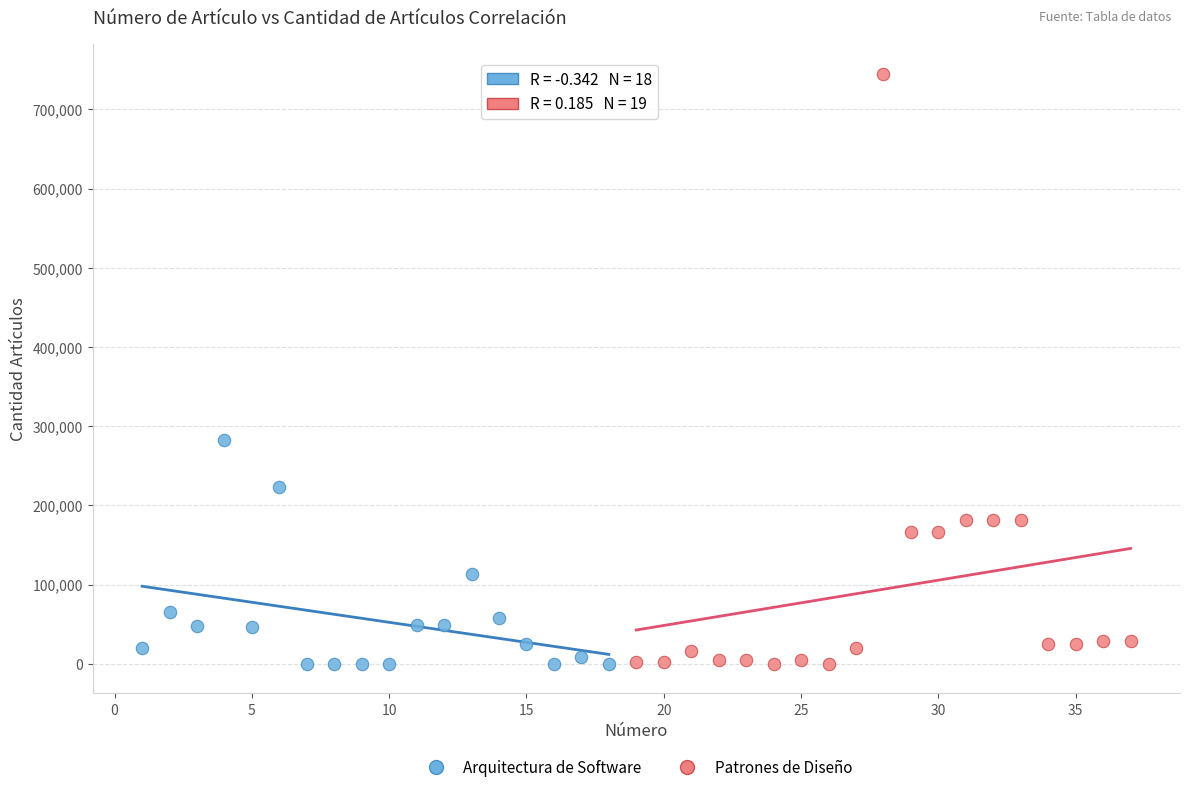

Which series contains the highest Y value?

Patrones de Diseño